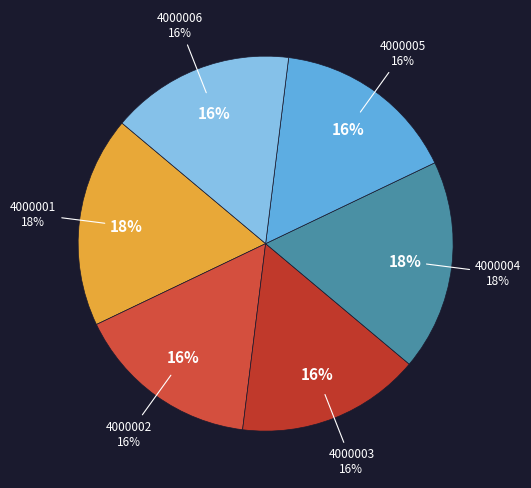

Which category has the smallest portion of the pie?

4000006